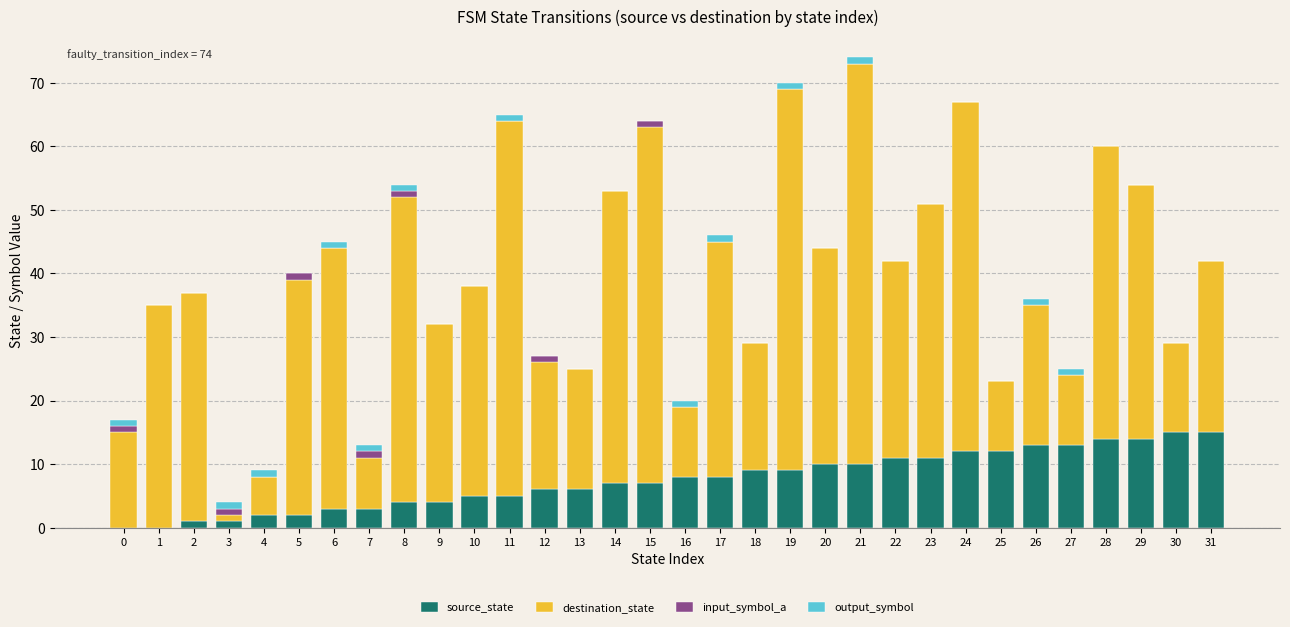

Is it true that source_state equals 1 at 2?

True